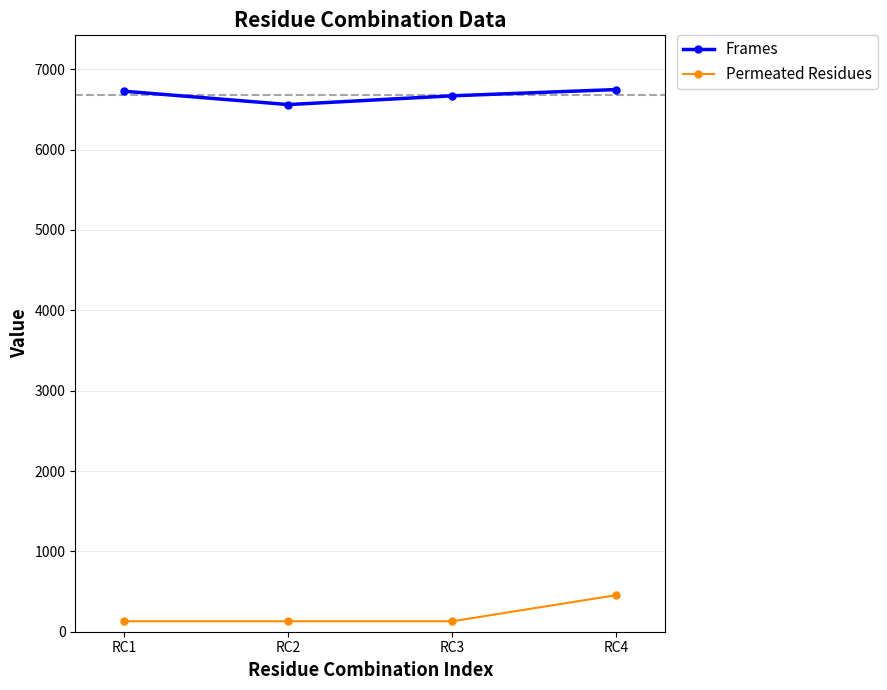

The value of Frames at RC1 is 6727. True or false?

True